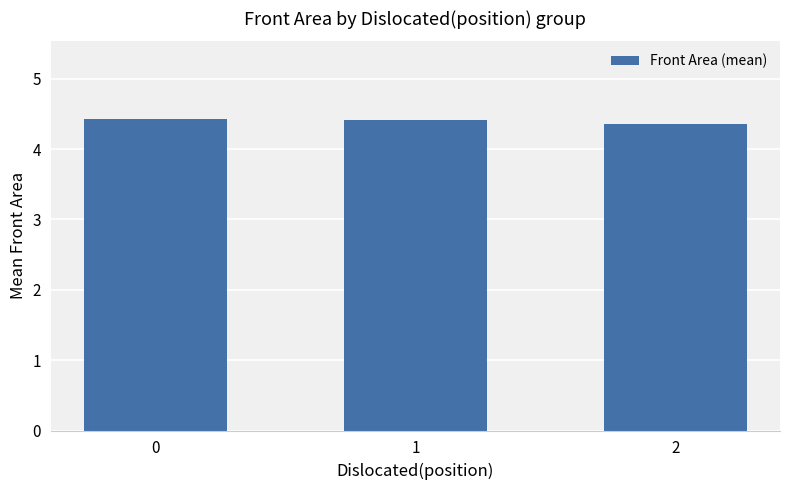

What is the minimum value shown in the chart?

4.4